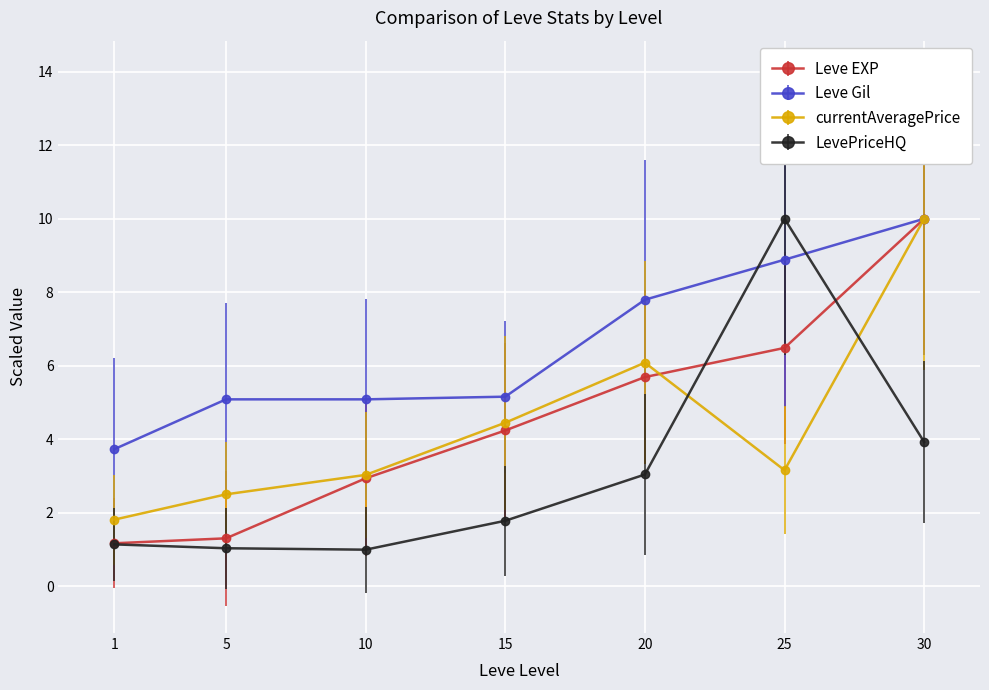

Is it true that Leve EXP equals 4.2 at 15?

True